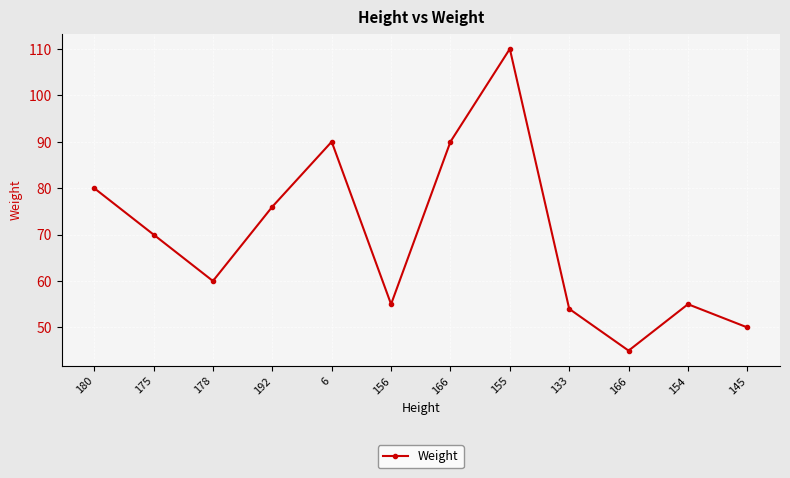

The value at 166 is 45. True or false?

True